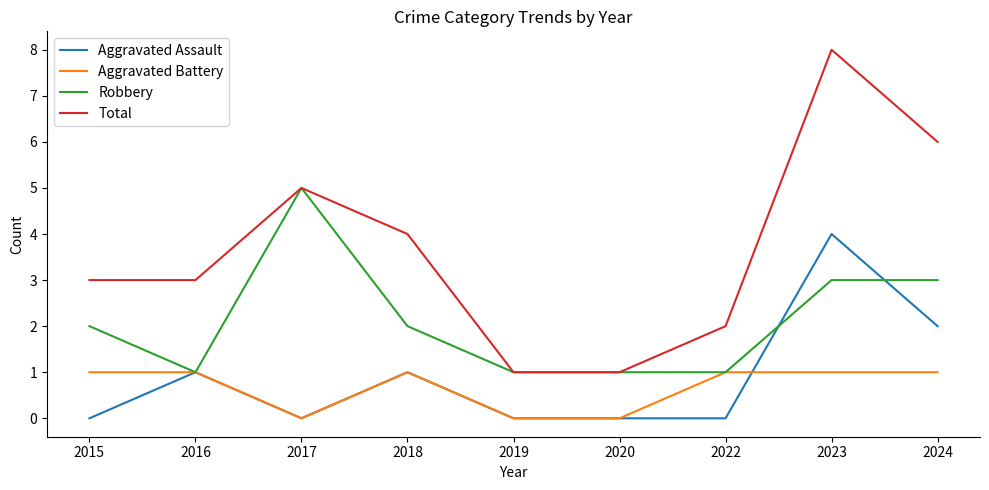

What is the total value across all series at 2023?

16